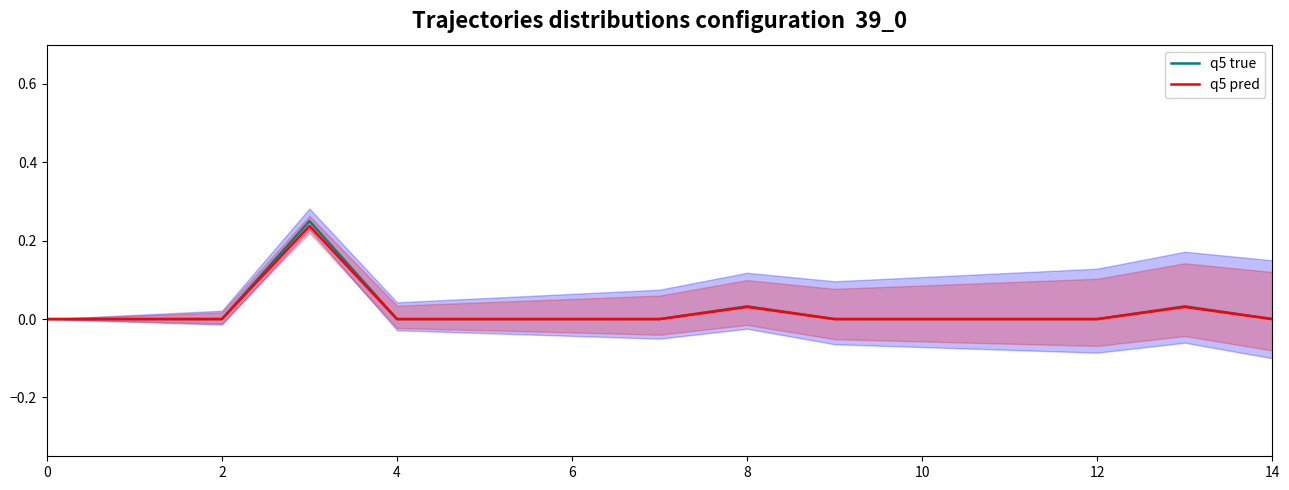

True or false: q5 pred has a value of 0.1 at 0.

False